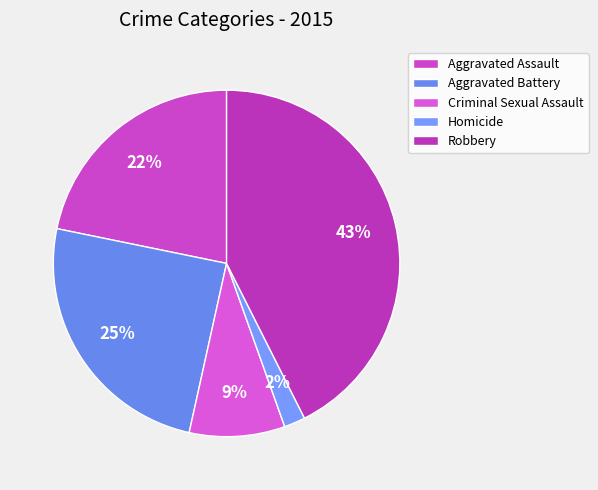

To the nearest percent, what is the difference between the largest and smallest slice percentages?

41%